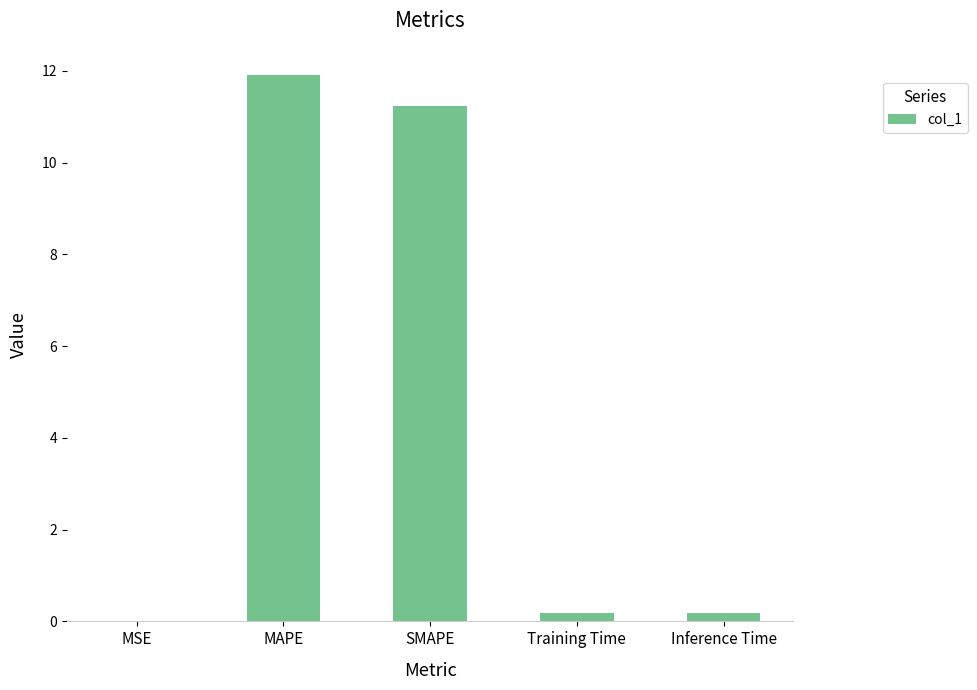

What is the change in value from MSE to Inference Time?

+0.2